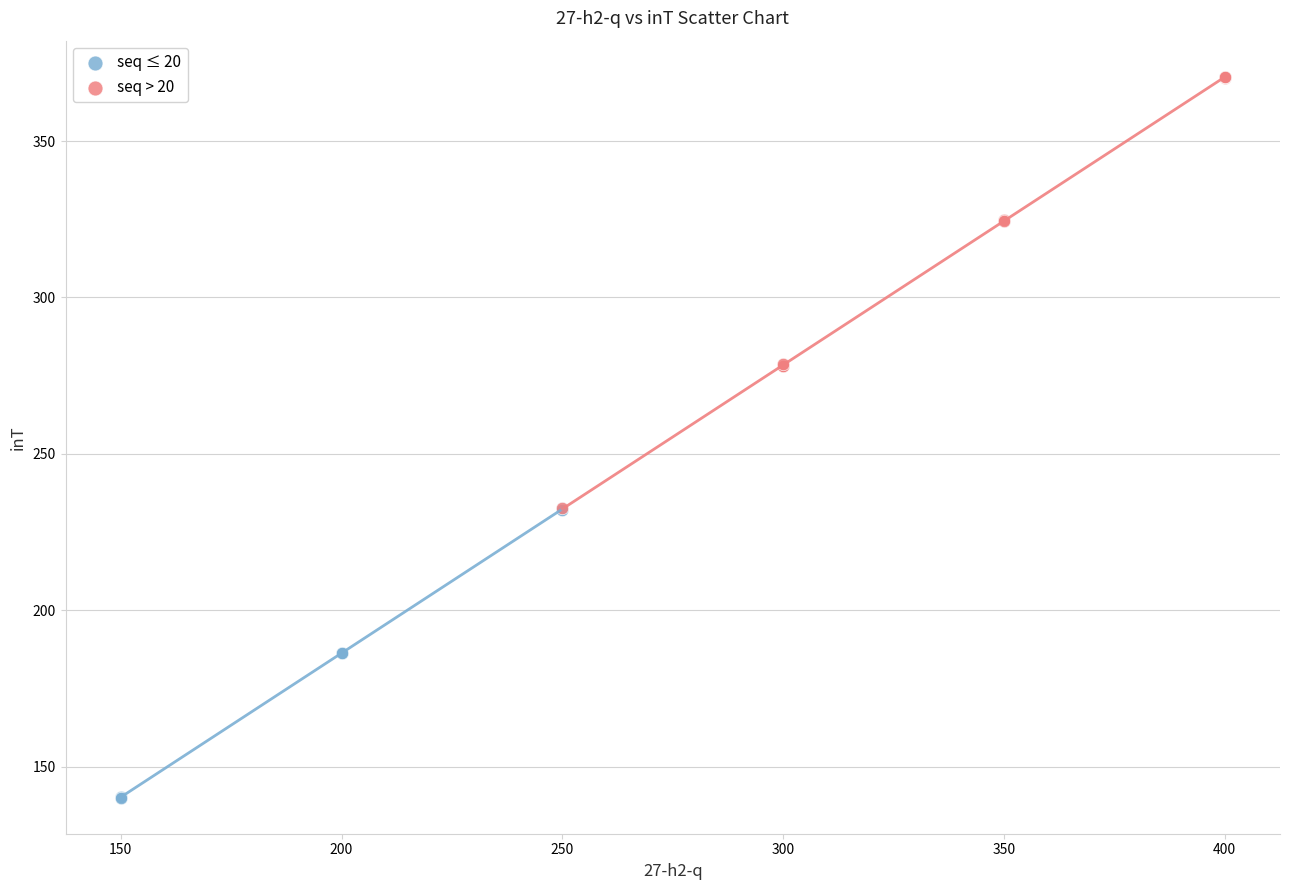

Which series reaches the maximum Y coordinate?

seq > 20